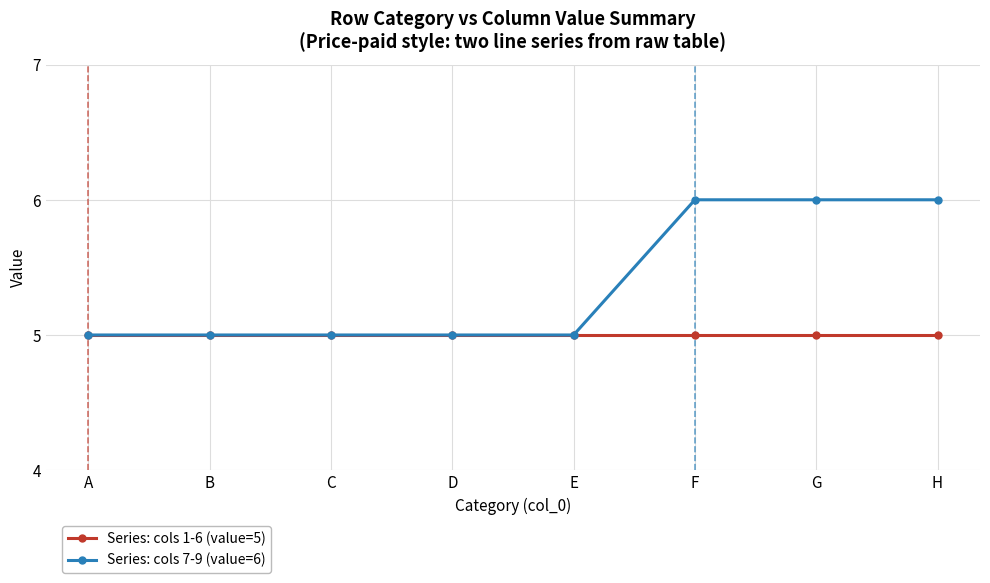

How many lines are shown in the chart?

2